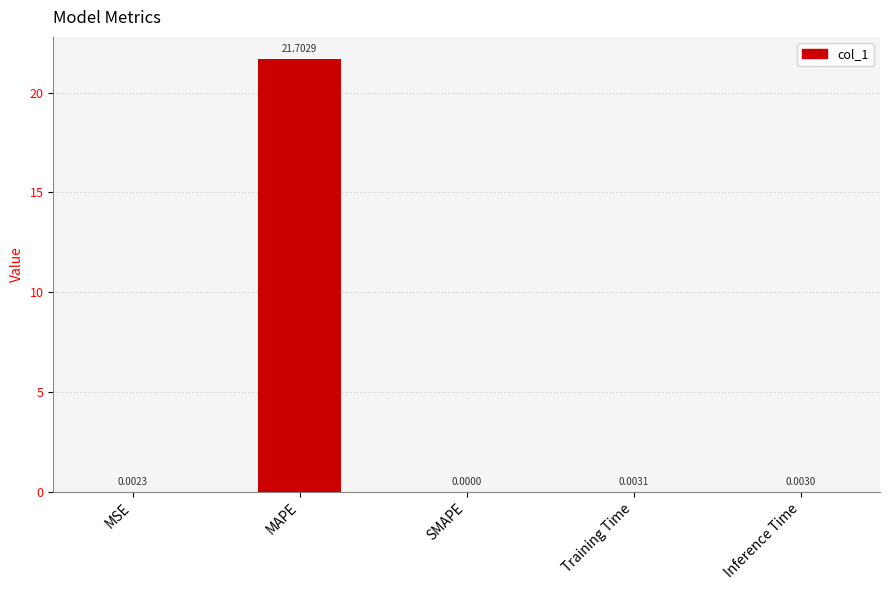

How many categories are shown in the chart?

5